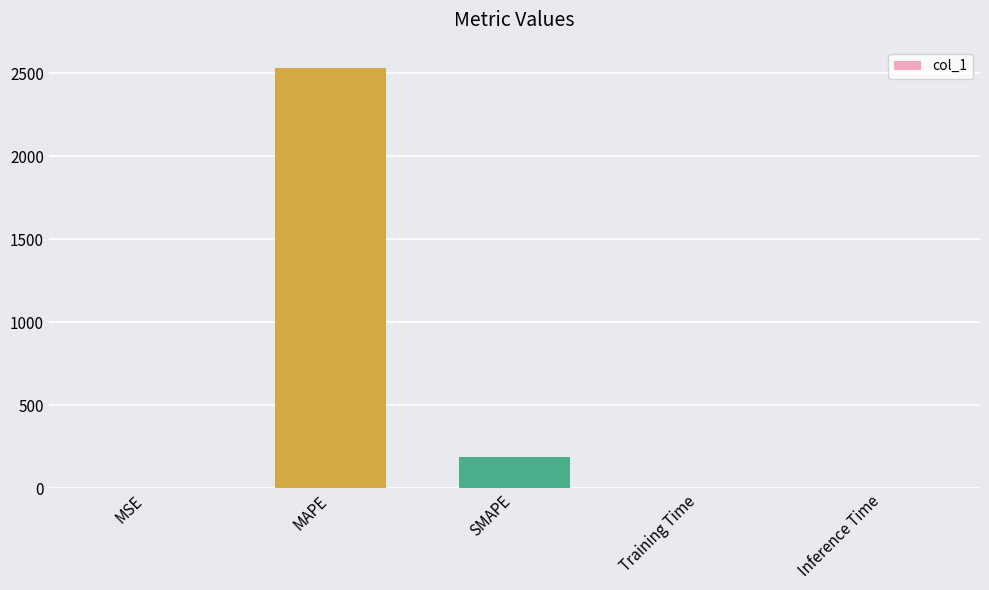

Approximately how many times larger is the value at MAPE compared to SMAPE?

13.7